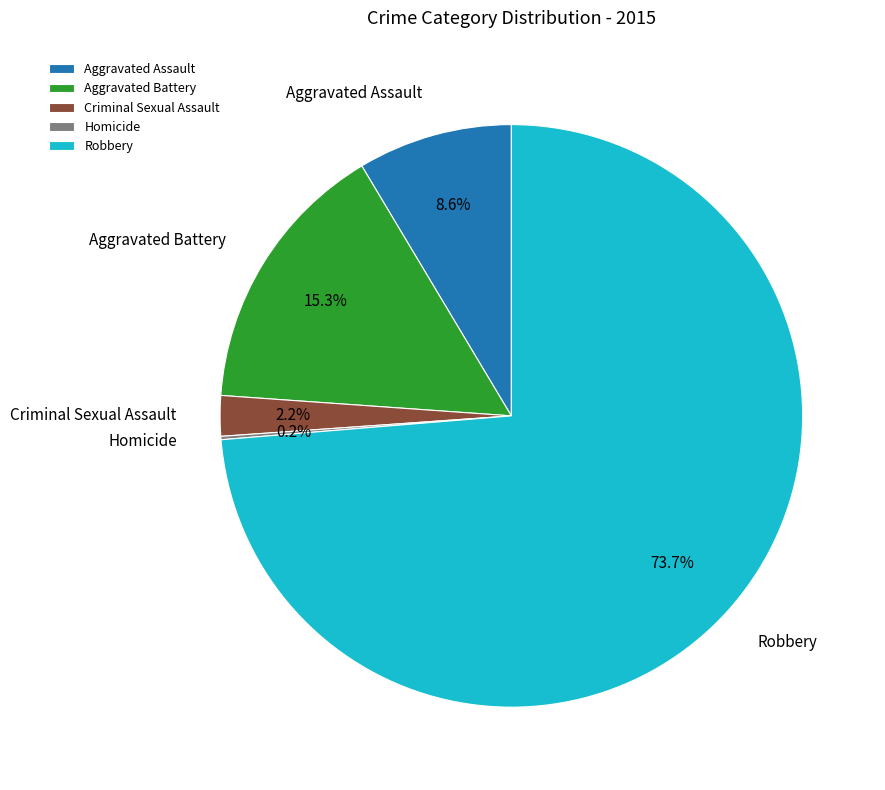

What percentage is the Aggravated Battery slice, to the nearest percent?

15%